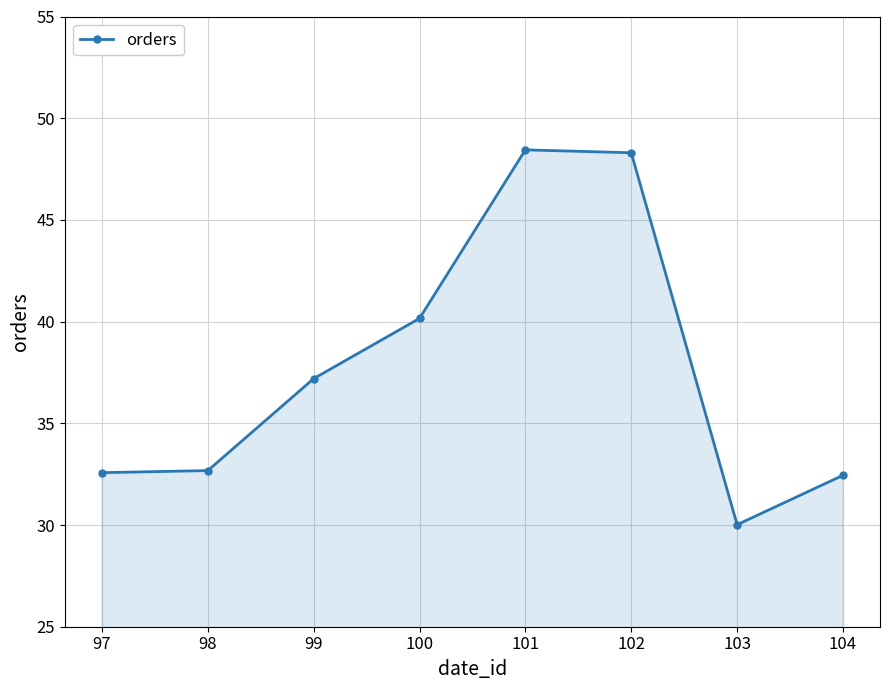

How many points are higher than both their immediate neighbors (excluding endpoints)?

1